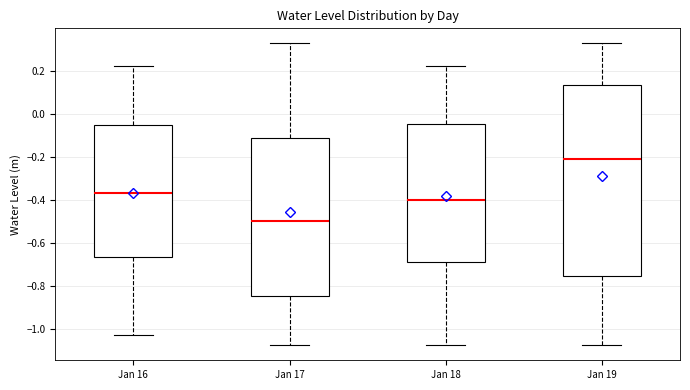

Comparing the boxes themselves (not the whiskers), which one is the tallest?

Jan 19